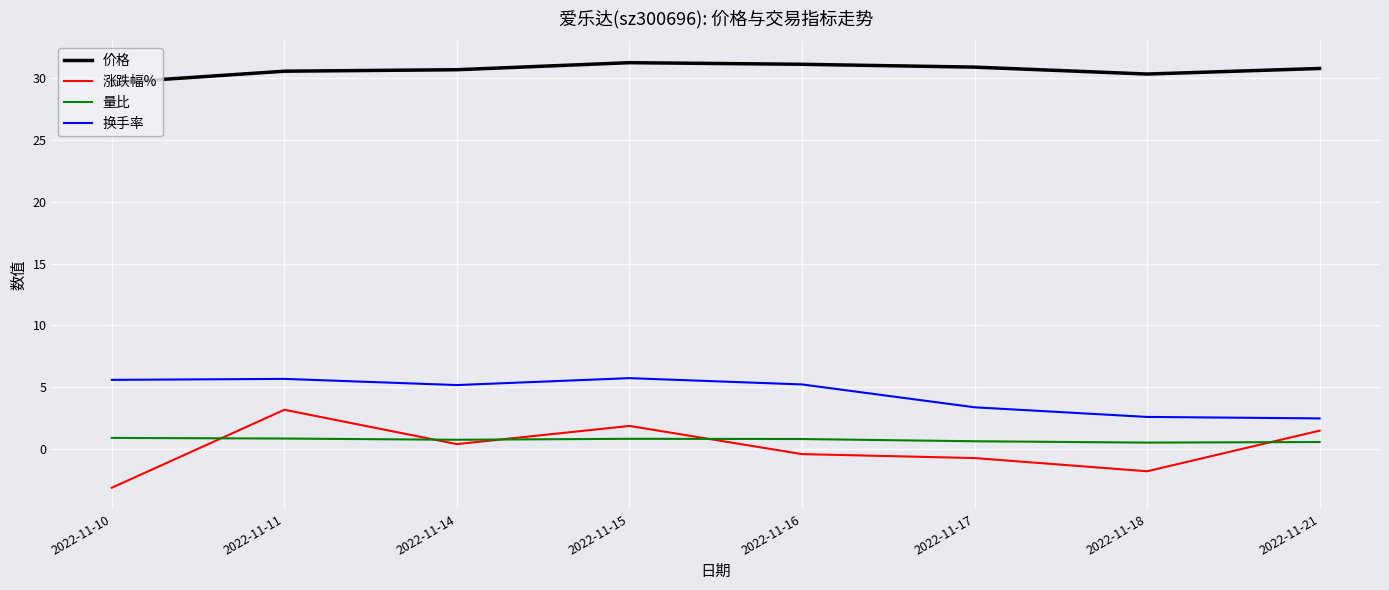

List the series in order of their peak value, highest first.

价格, 换手率, 涨跌幅%, 量比